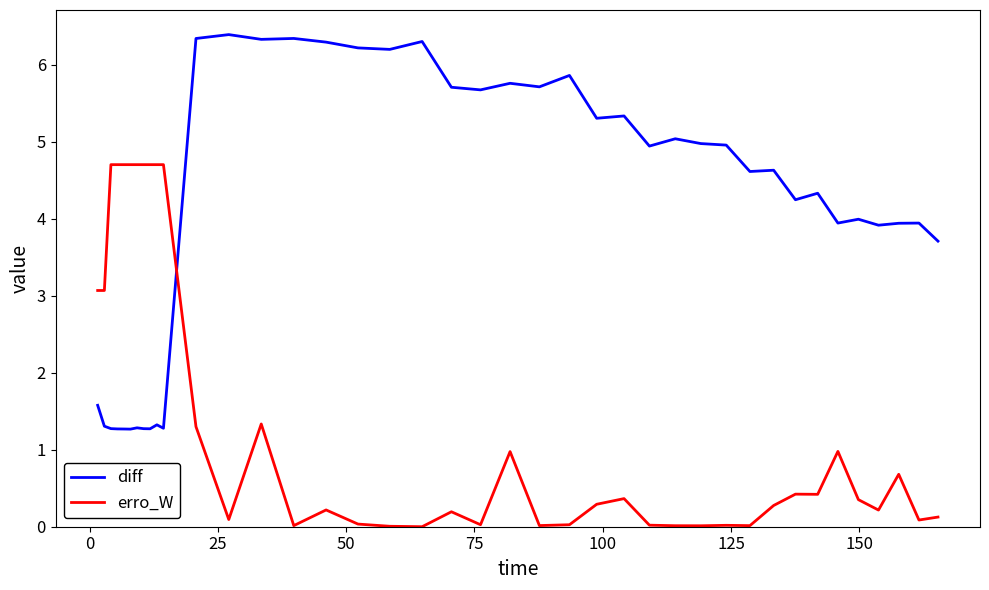

What is the difference between the maximum and minimum values in the diff series?

5.1